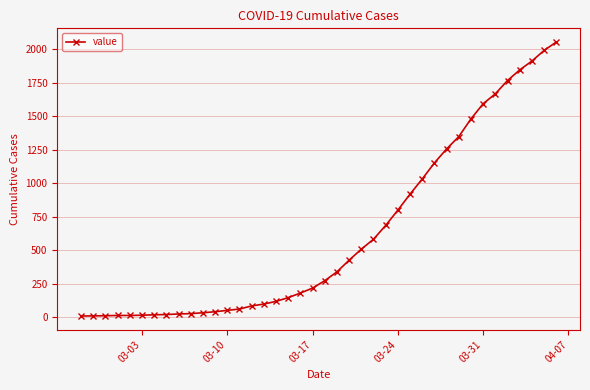

What is the maximum value shown in the chart?

2052